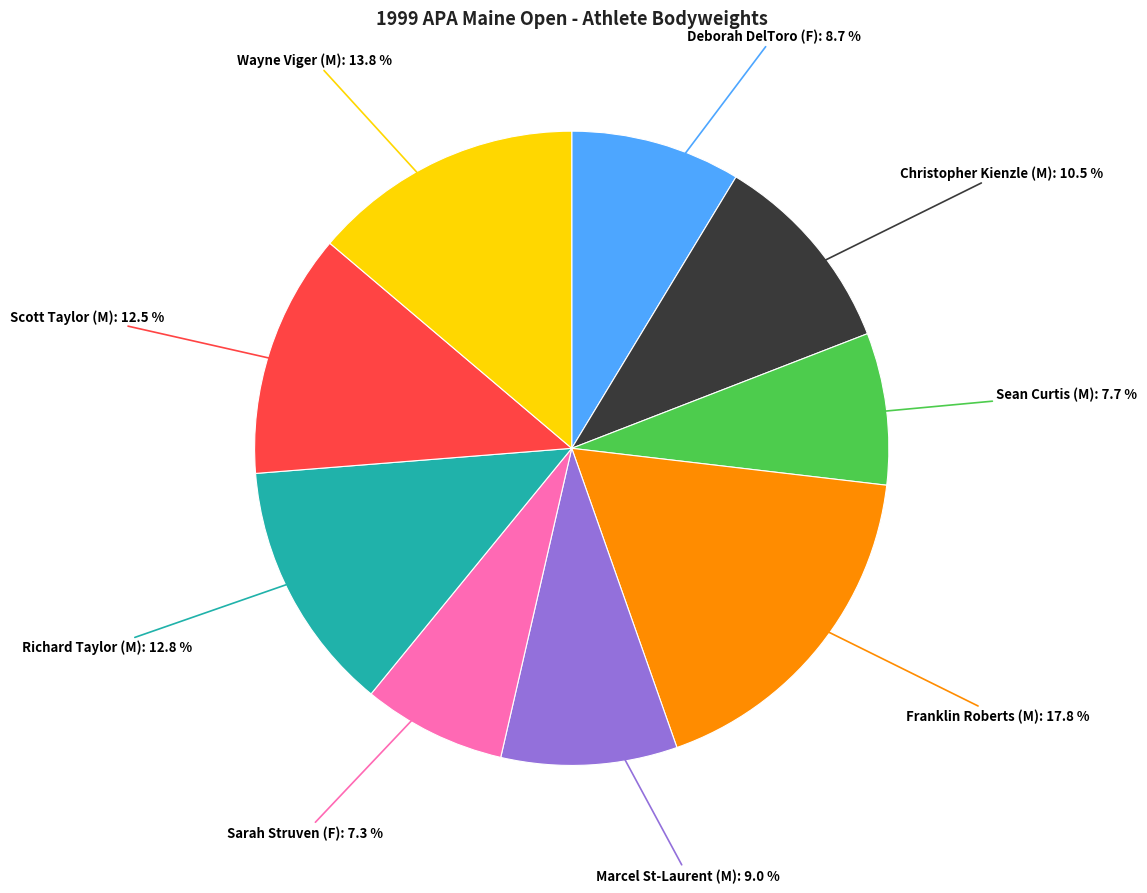

Does any single category account for the majority?

No